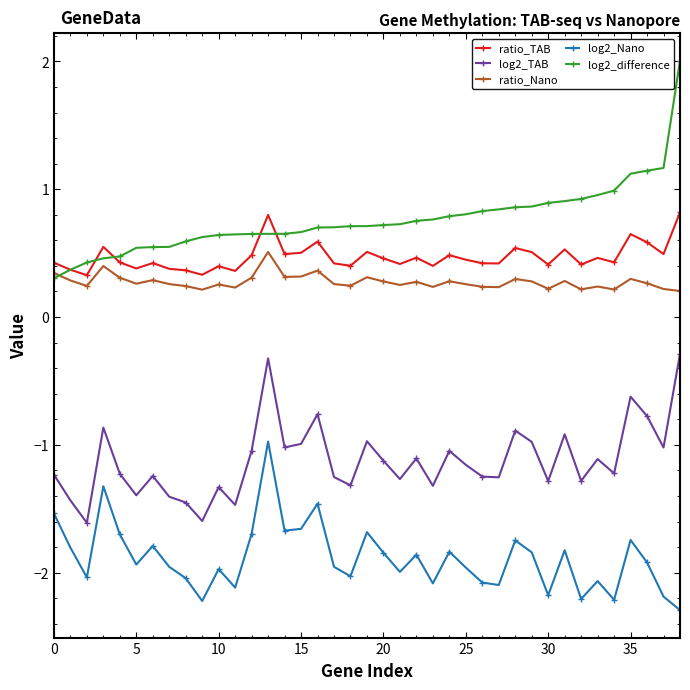

Which series has the widest spread of values?

log2_difference